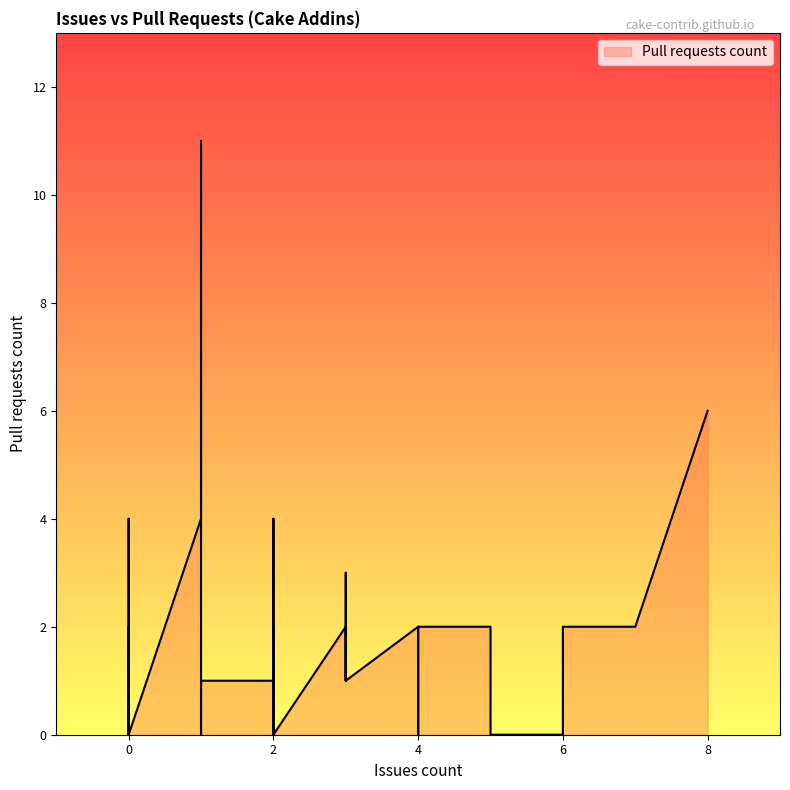

Reading left to right, extract all data points from this chart.

4	1	11	2	0	2	0	1	4	0	2	0	1	1	0	0	2	1	2	2	0	0	1	0	2	0	2	3	1	0	6	0	0	0	0	4	4	2	0	1